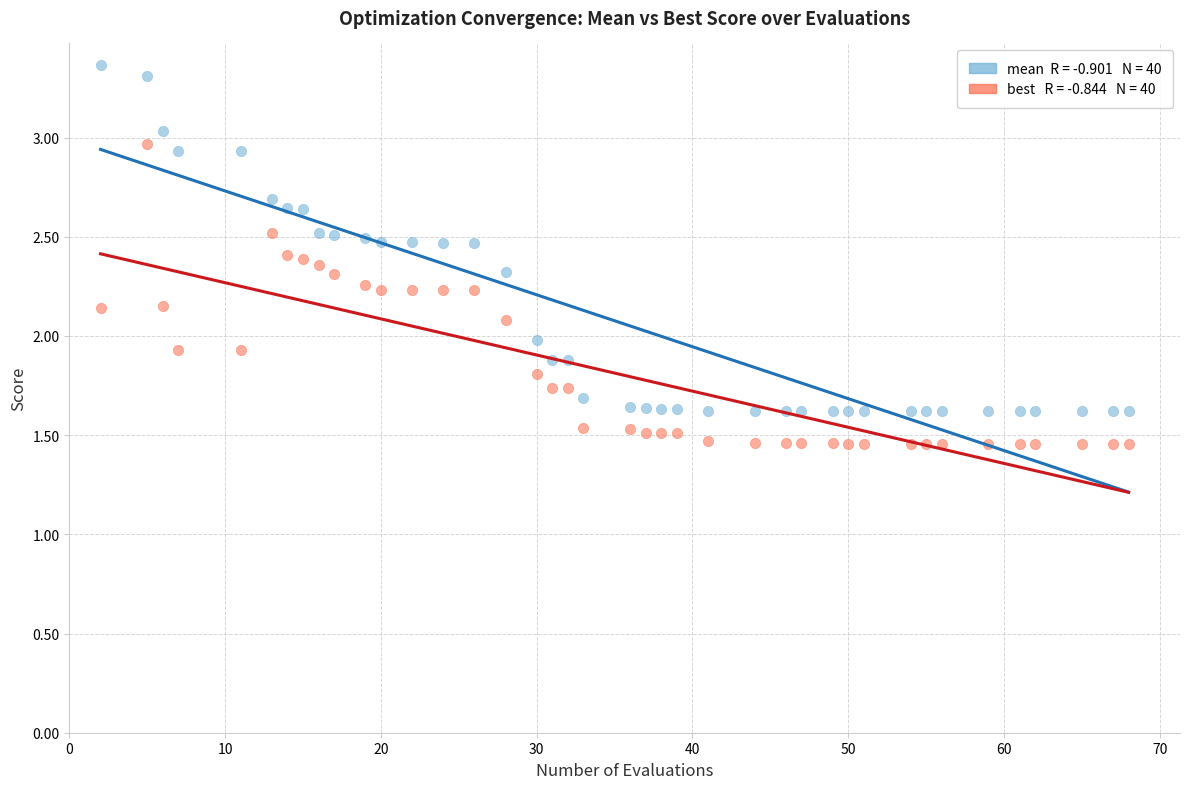

Across all data points, what is the range of X values (max minus min)?

66.0